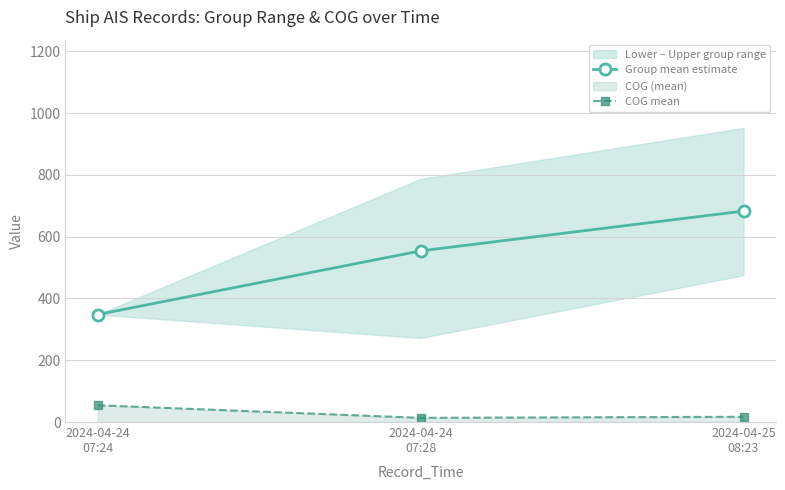

Which series has the largest total across all categories?

Group mean estimate